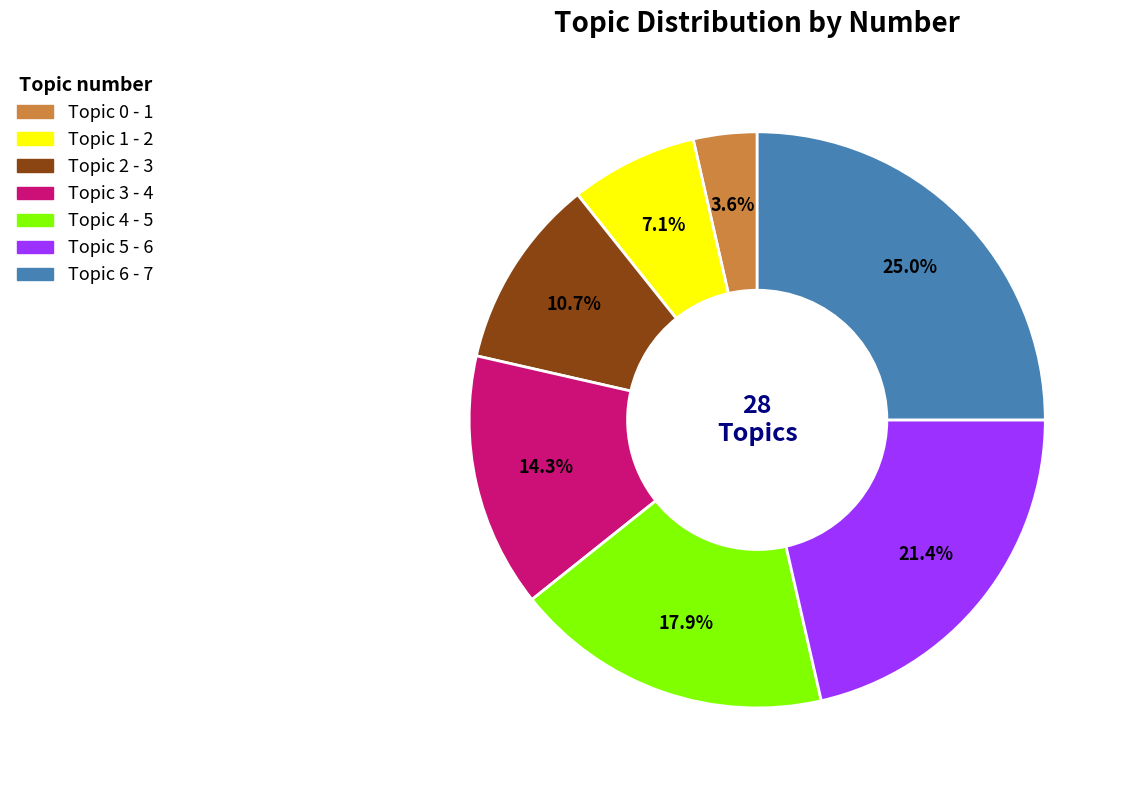

How many segments does this pie chart have?

7